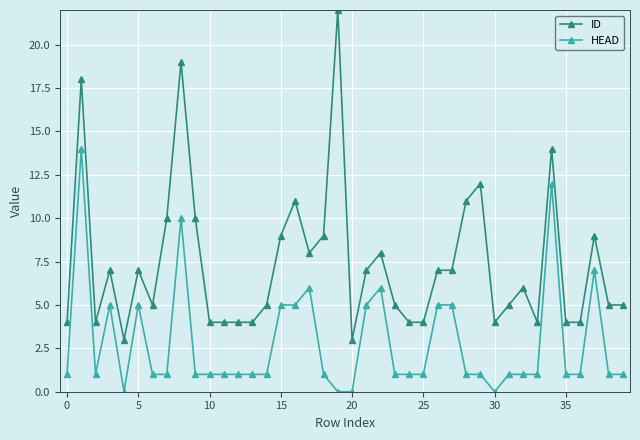

What is the difference between the maximum and minimum values in the HEAD series?

14